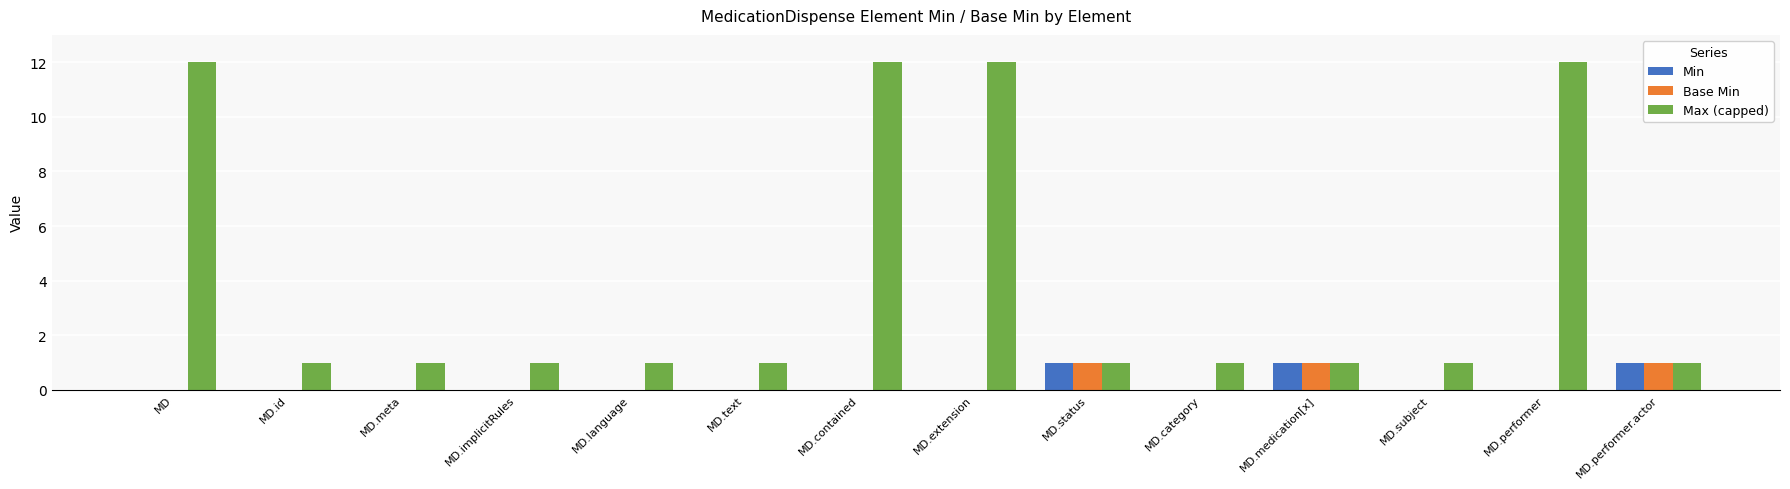

How many groups of bars are there?

14